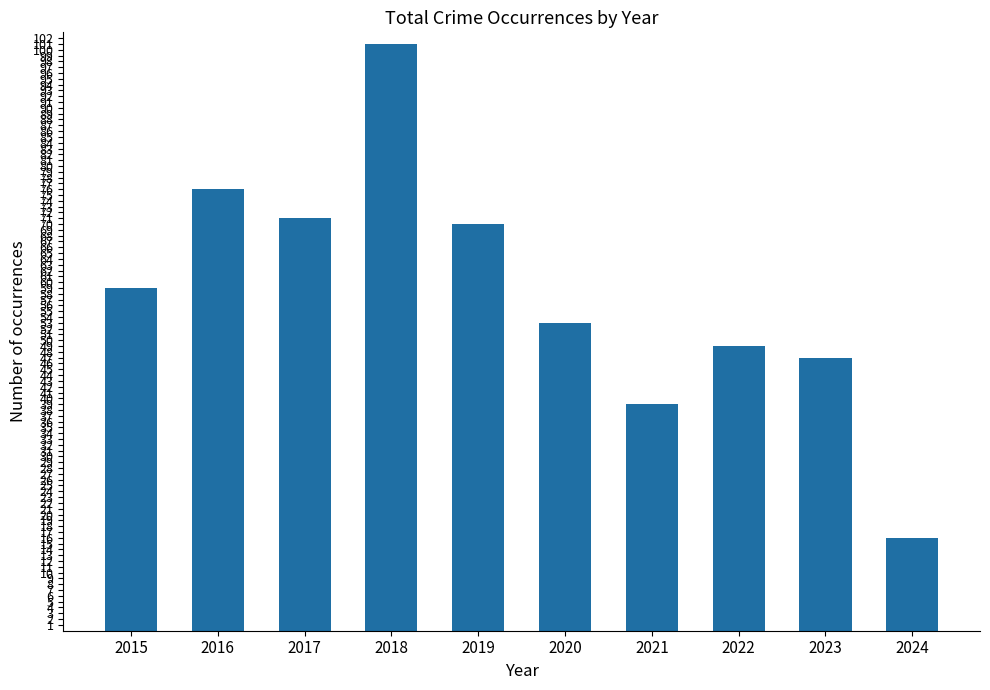

How many data points are less than 59?

5